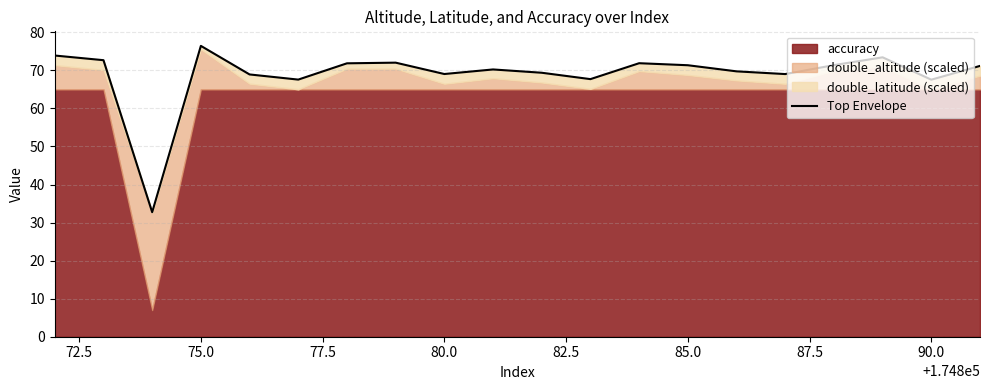

Reading left to right, transcribe all the data shown in this chart.

73.9	72.7	32.7	76.4	68.9	67.6	71.9	72.0	69.0	70.2	69.4	67.7	71.9	71.4	69.7	69.0	71.4	73.4	67.6	71.2